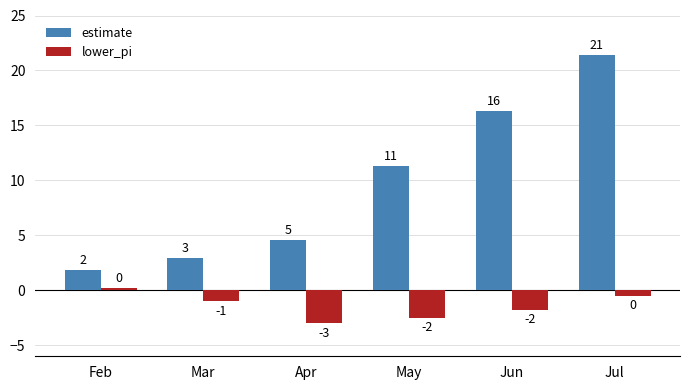

Reading right to left, list all the values displayed in this chart.

estimate: Jul=21.4	Jun=16.3	May=11.3	Apr=4.5	Mar=2.9	Feb=1.9
lower_pi: Jul=-0.5	Jun=-1.8	May=-2.5	Apr=-3.0	Mar=-1.0	Feb=0.2